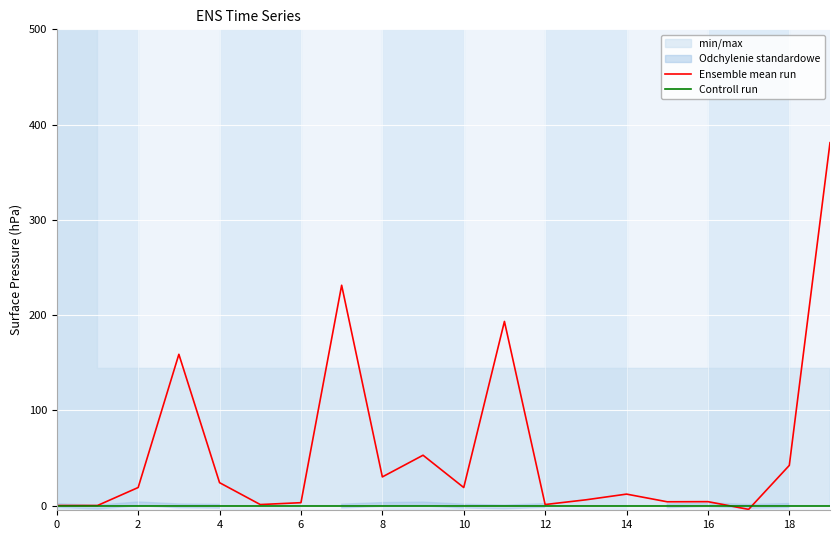

True or false: Ensemble mean run has a value of 42.1 at 18.

True